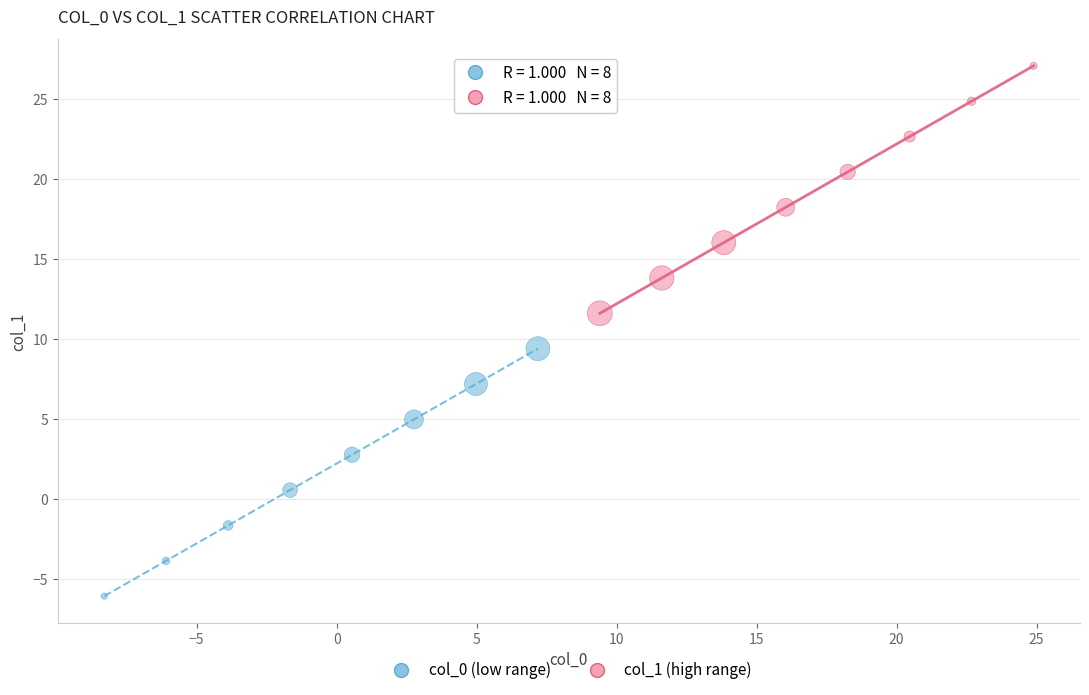

Which series contains the lowest Y value?

col_0 (low range)